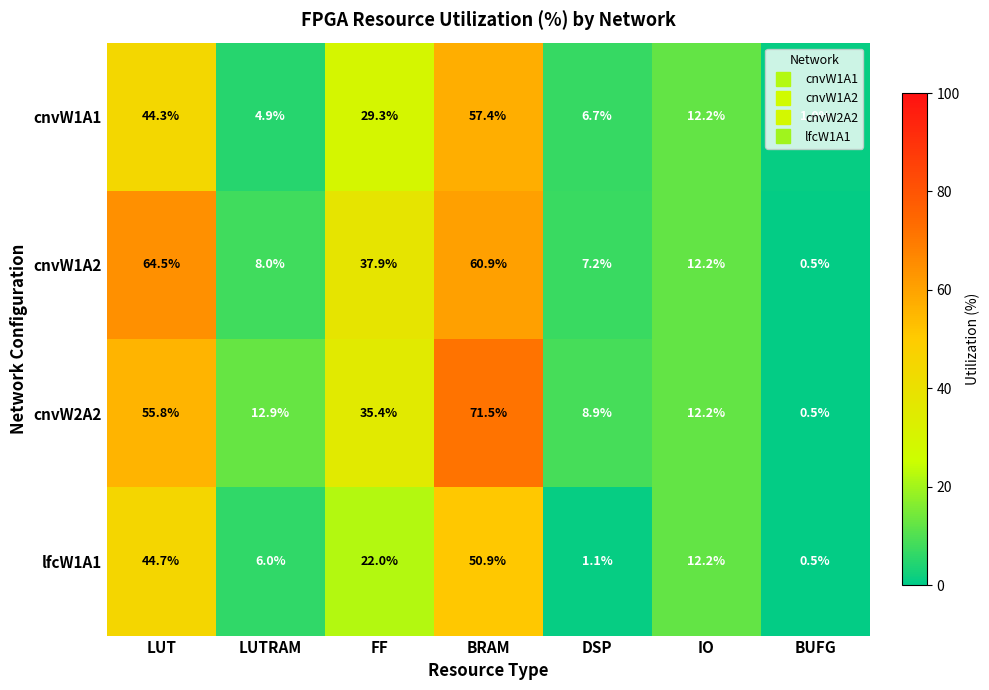

Which series has the largest range (max minus min)?

cnvW2A2